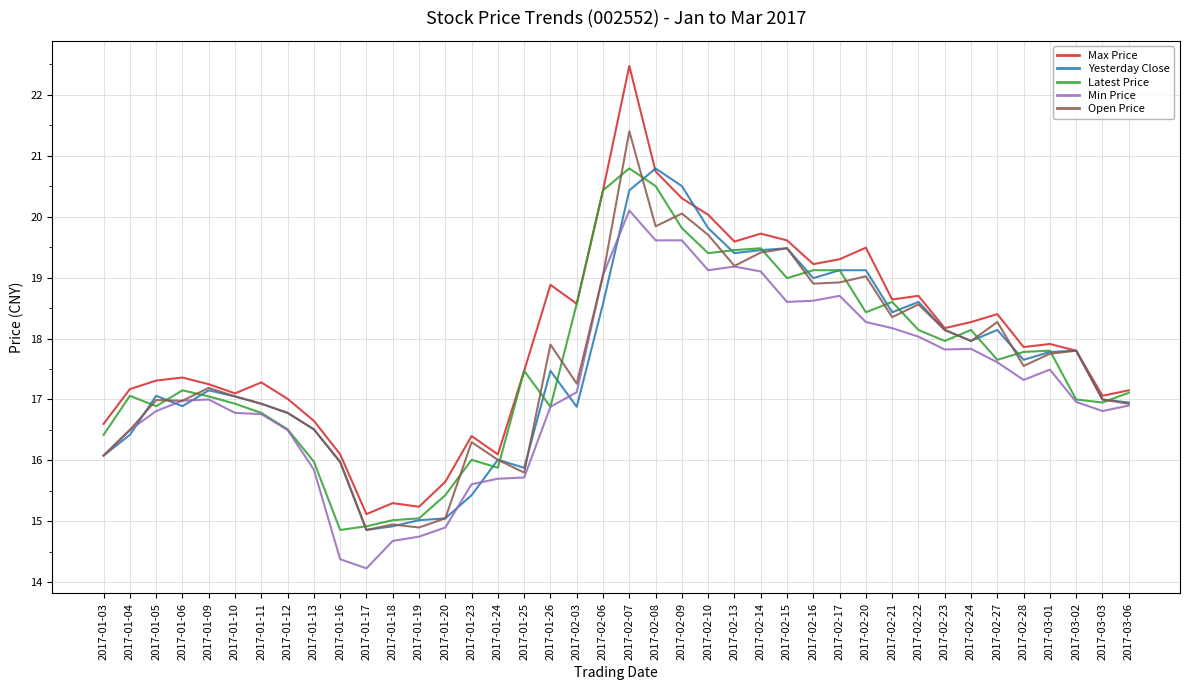

True or false: Latest Price and Open Price intersect in this chart.

True